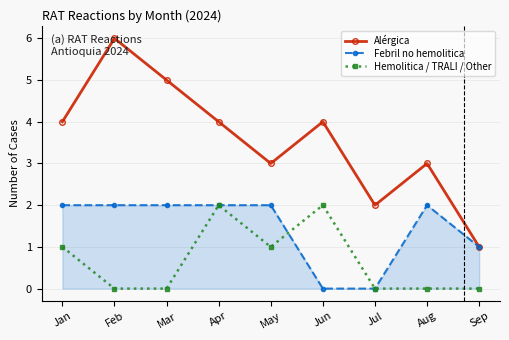

Which series has the largest total across all categories?

Alérgica